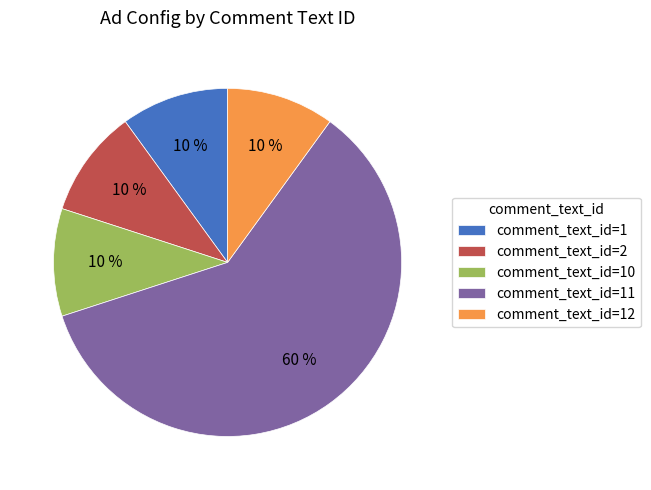

What percentage is the comment_text_id=10 slice, to the nearest percent?

10%